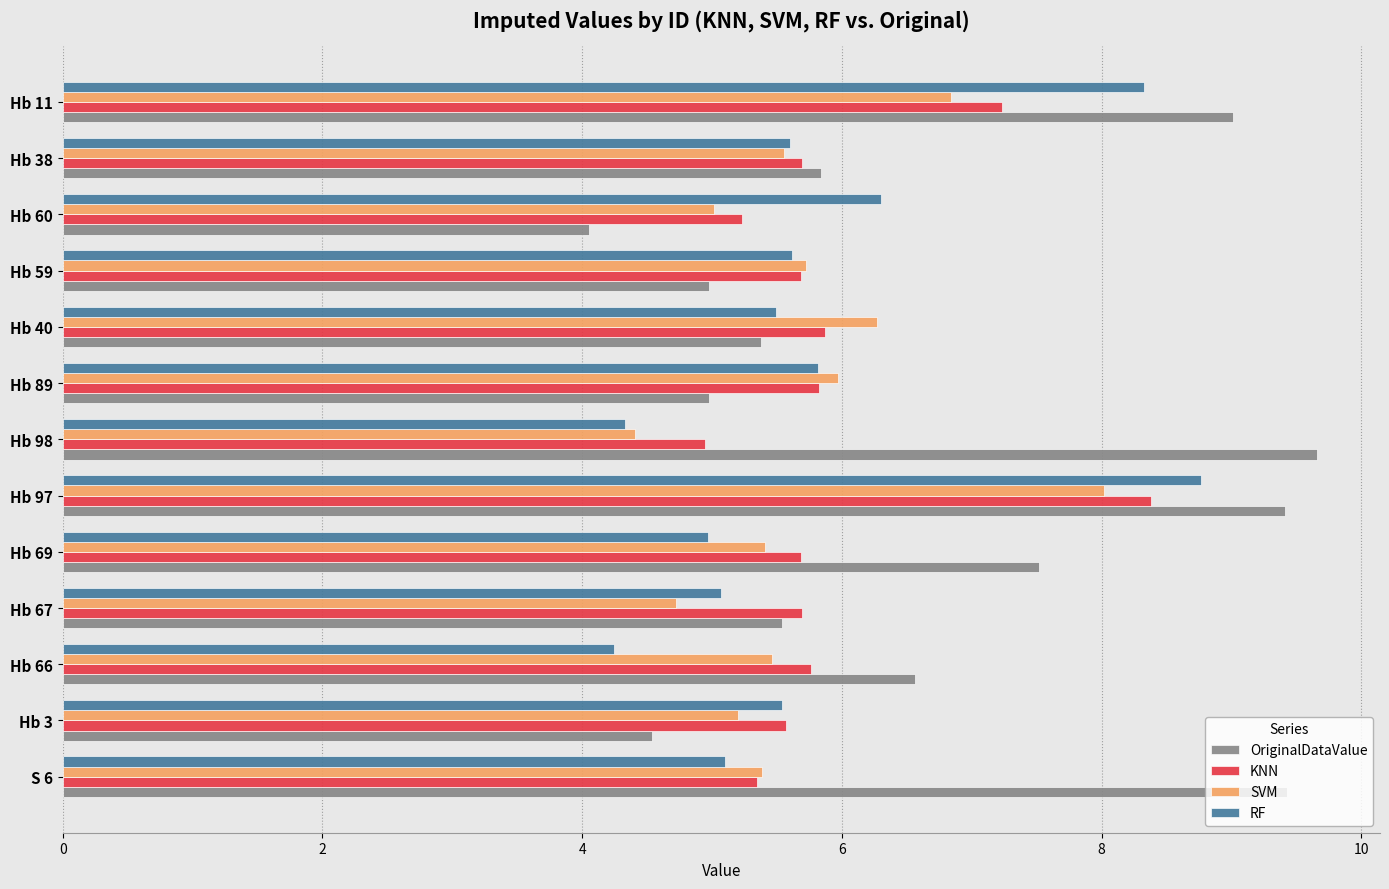

How many categories are shown in the chart?

13